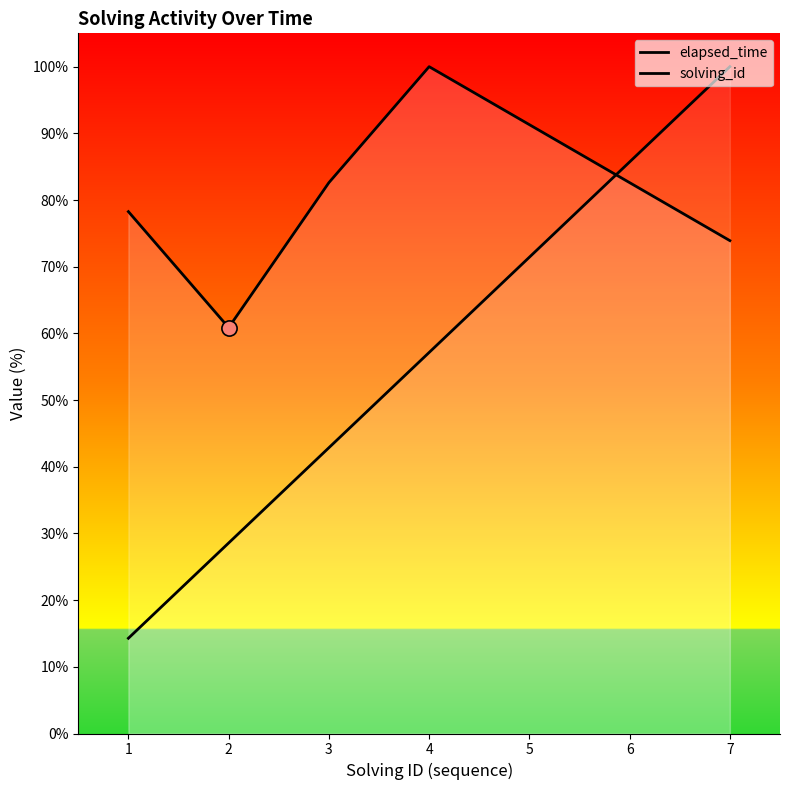

What are all the series names shown in the legend?

elapsed_time, solving_id